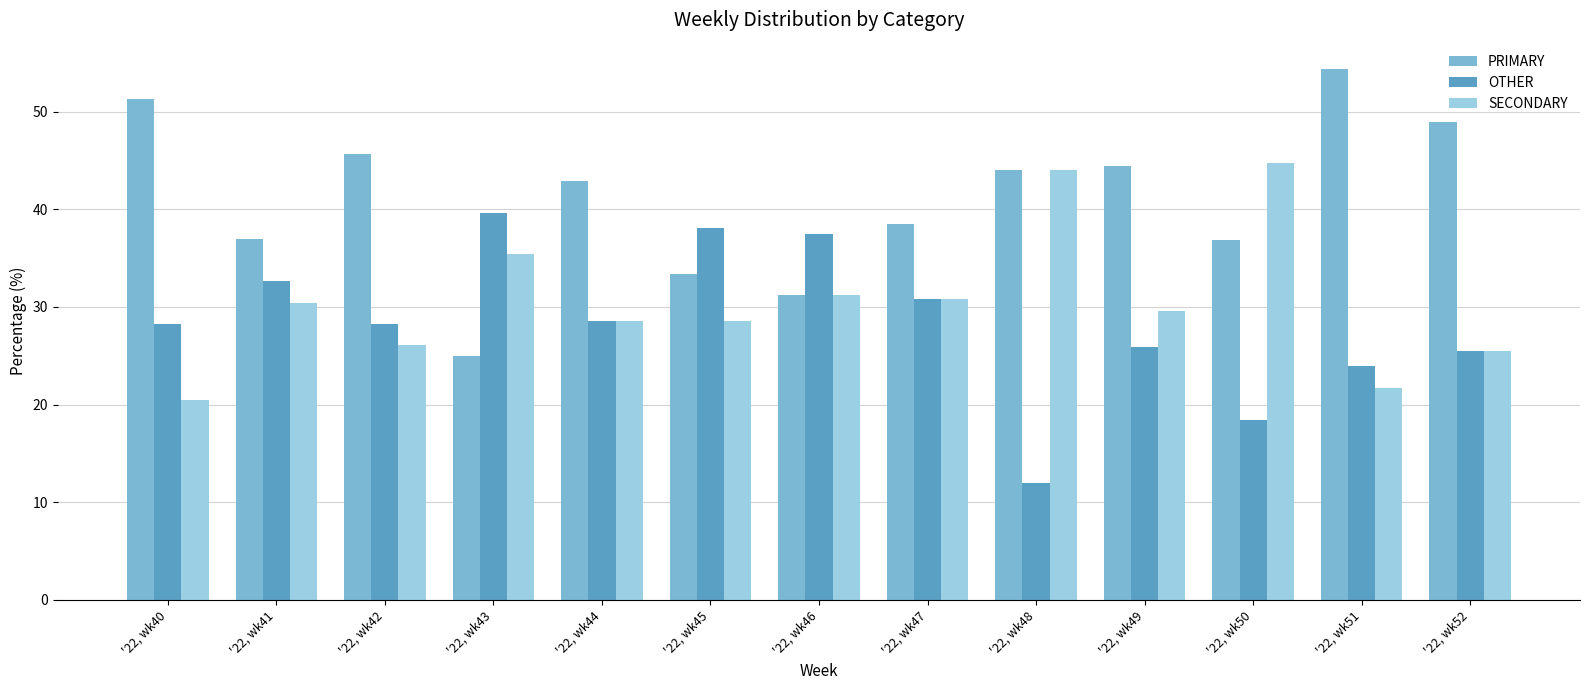

What is the average value of the PRIMARY series?

41.0